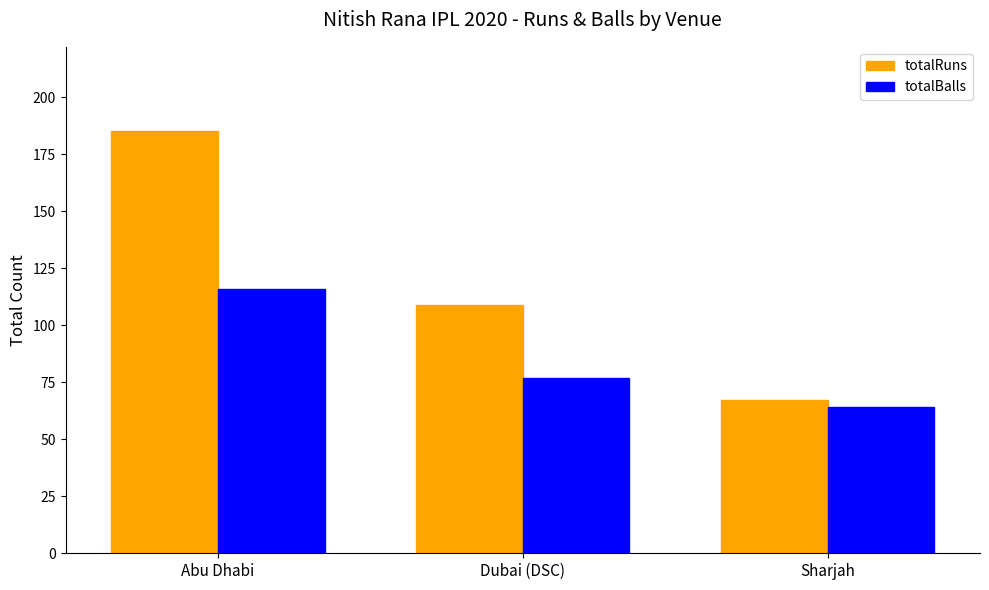

Which category has the highest value across all series?

Abu Dhabi